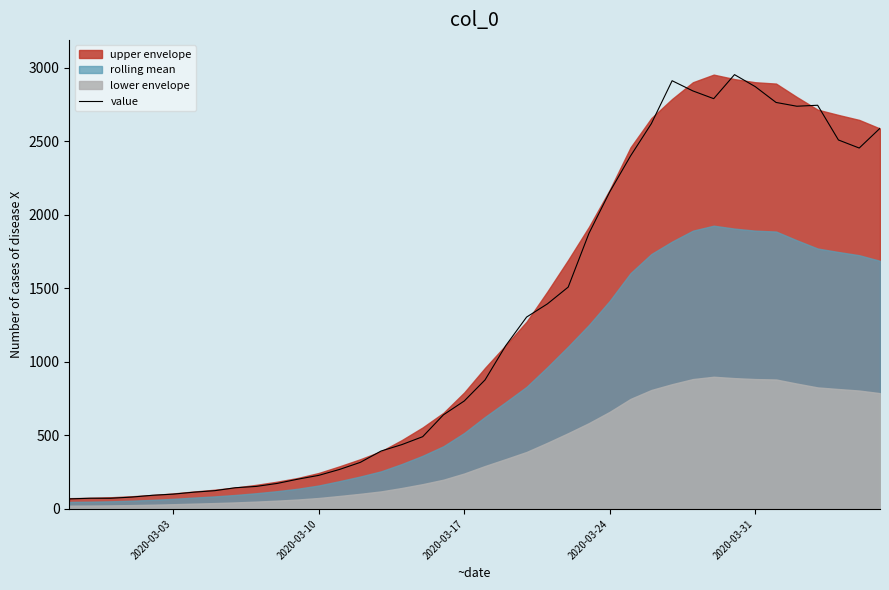

What is the lowest value of the value series?

68.3